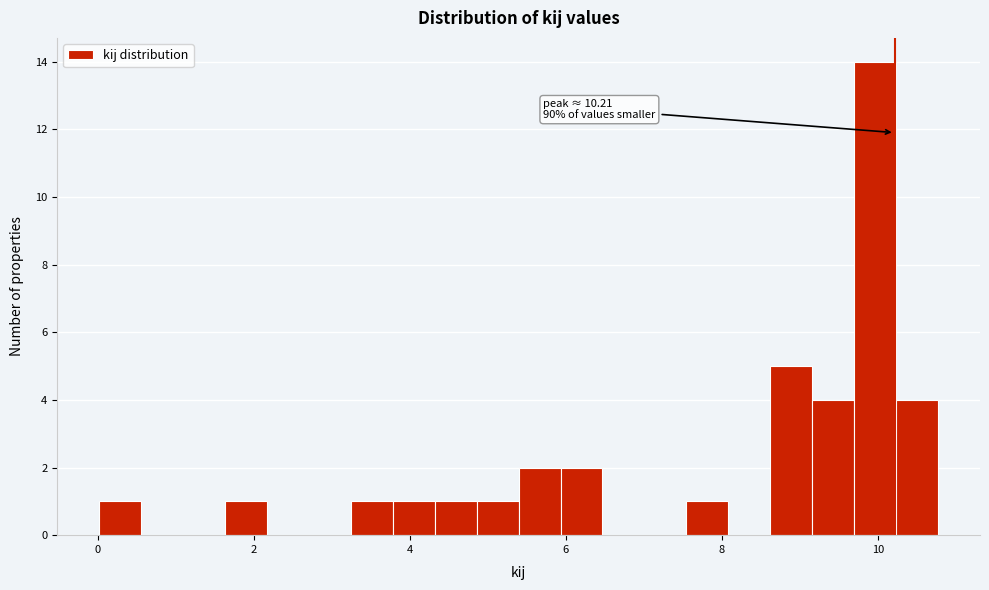

Read against the x-axis, roughly where is the centre of the tallest bar?

10.0